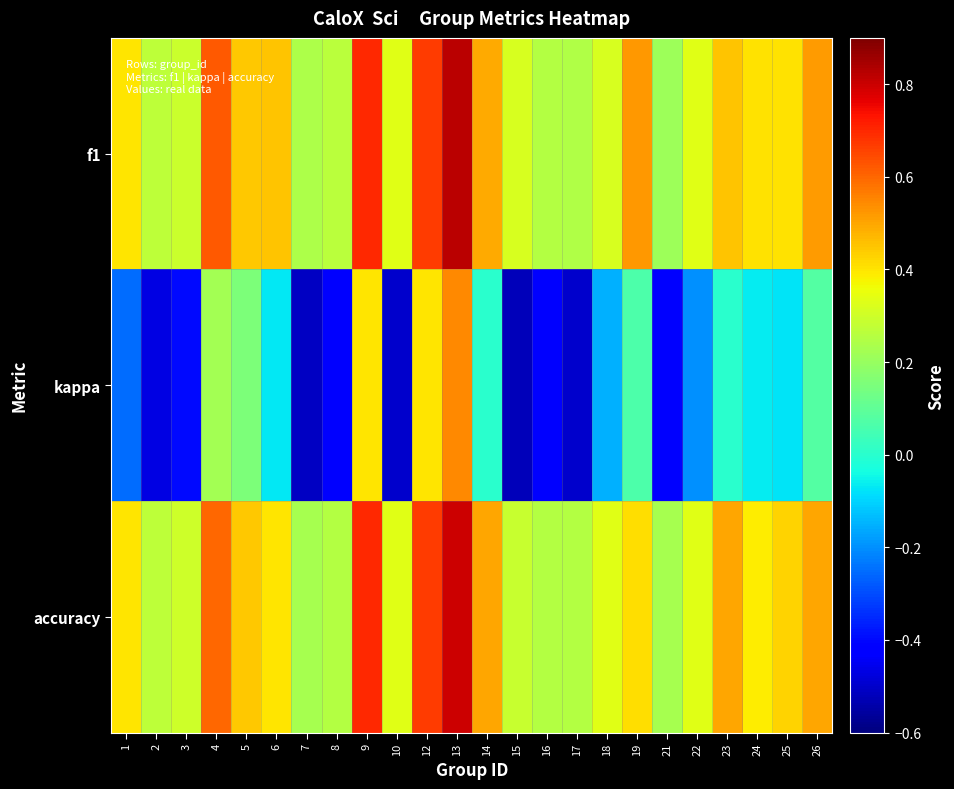

At how many categories does at least one series exceed 0?

24